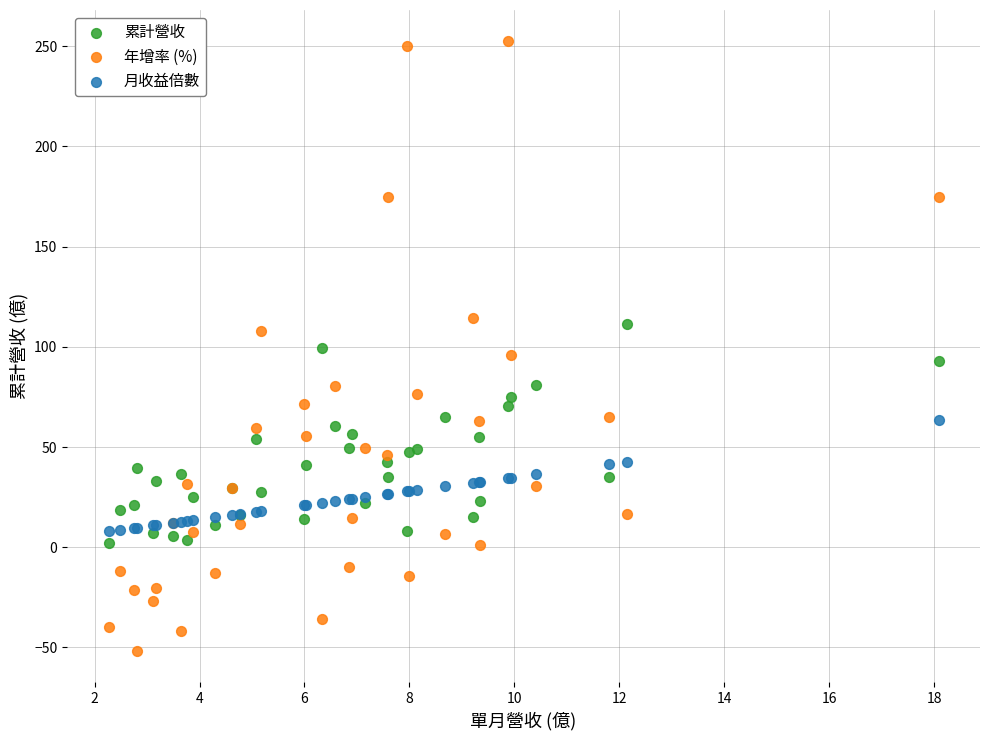

Which series contains the lowest Y value?

年增率 (%)